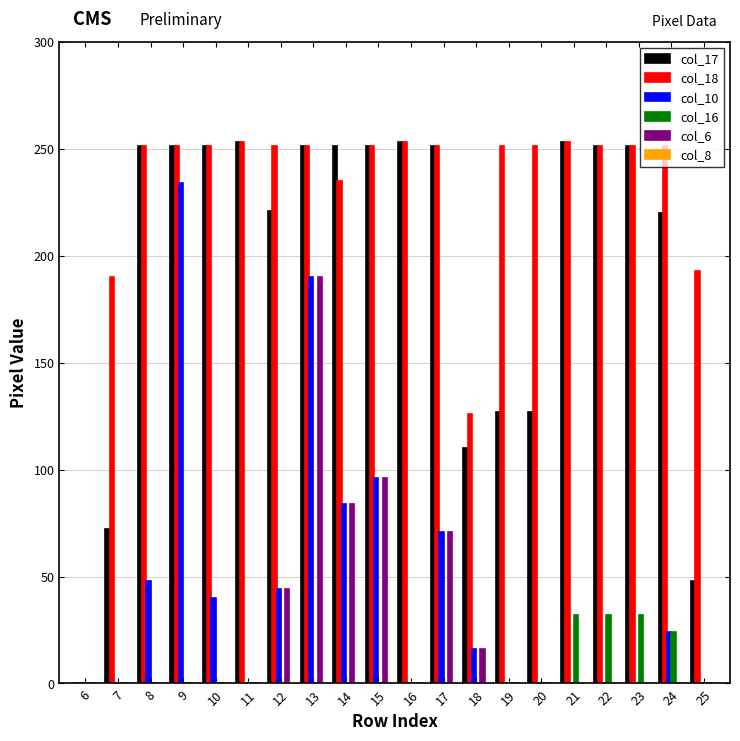

Is it true that col_10 equals -132 at 20?

False